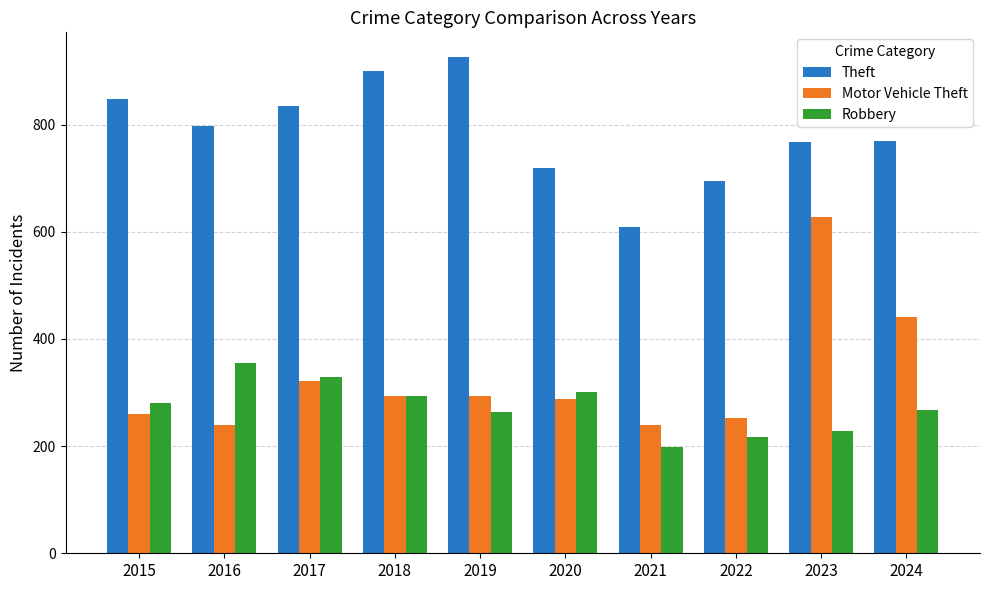

List the series in order of their peak value, highest first.

Theft, Motor Vehicle Theft, Robbery